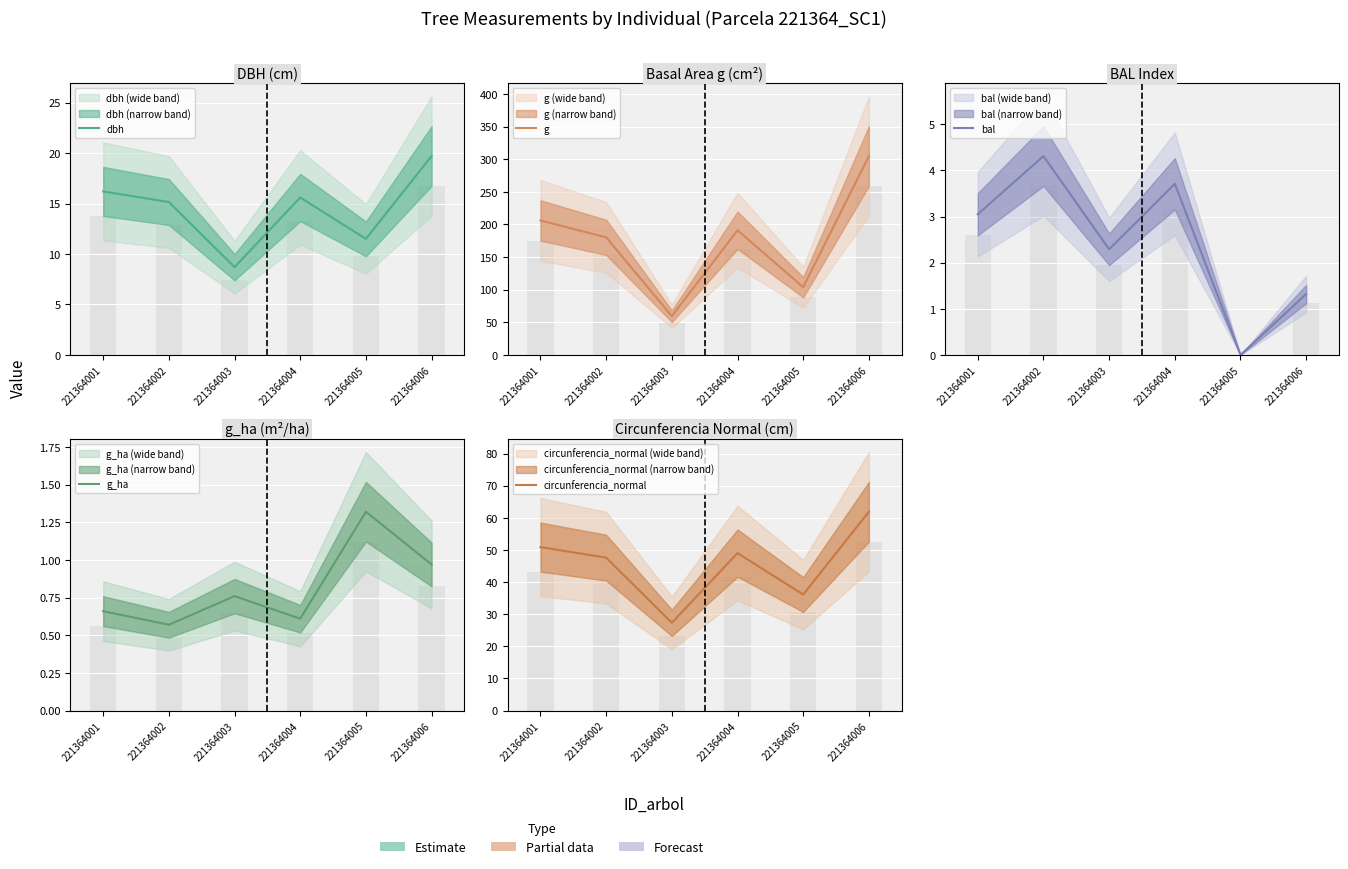

How many bars are there in total?

30